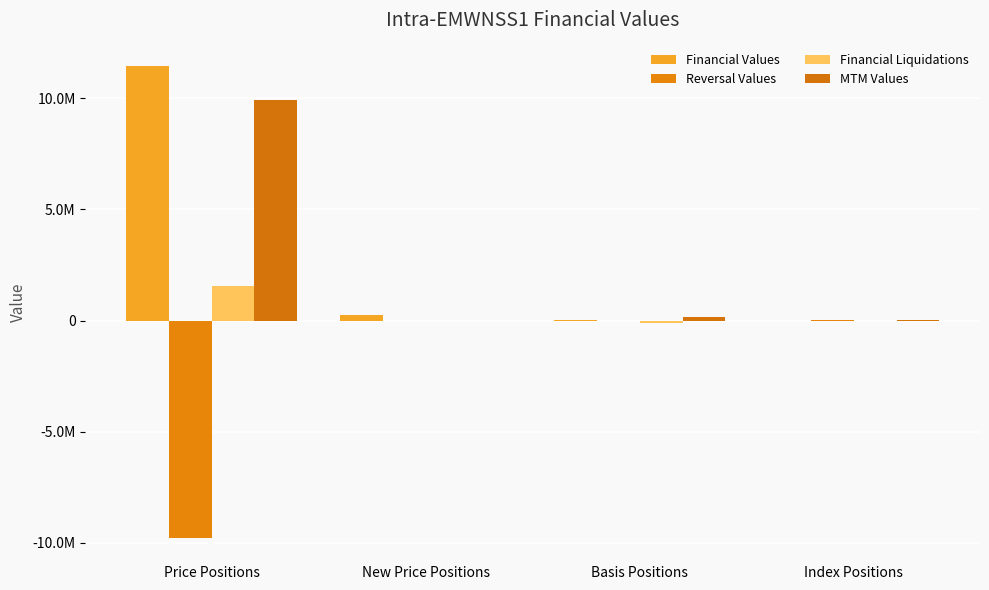

Are the bars horizontal?

No